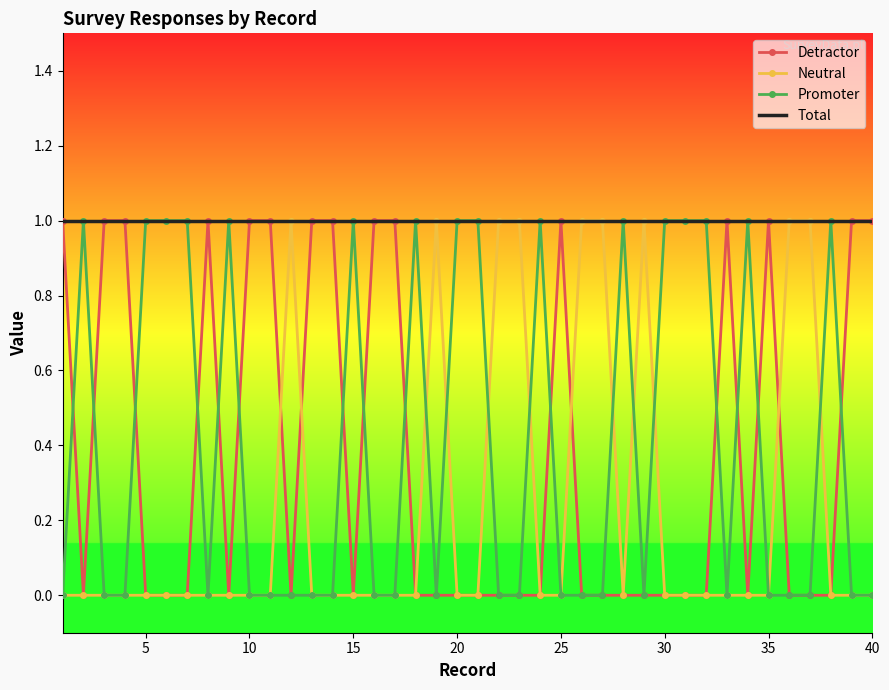

What are all the series names shown in the legend?

Detractor, Neutral, Promoter, Total